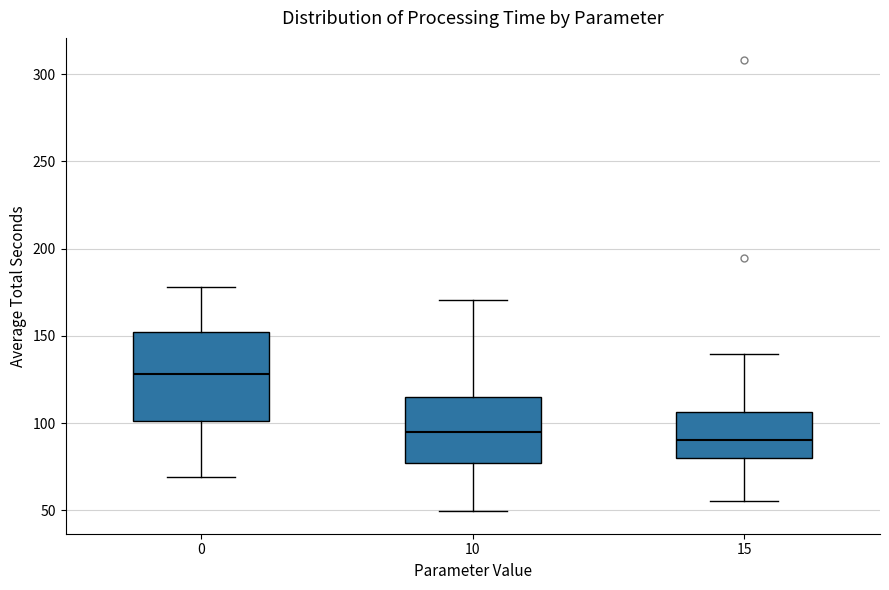

Where is the upper edge of the box at x = 0 on the y-axis? The values are not printed on the chart, so give them approximately, as read against the axis.

150